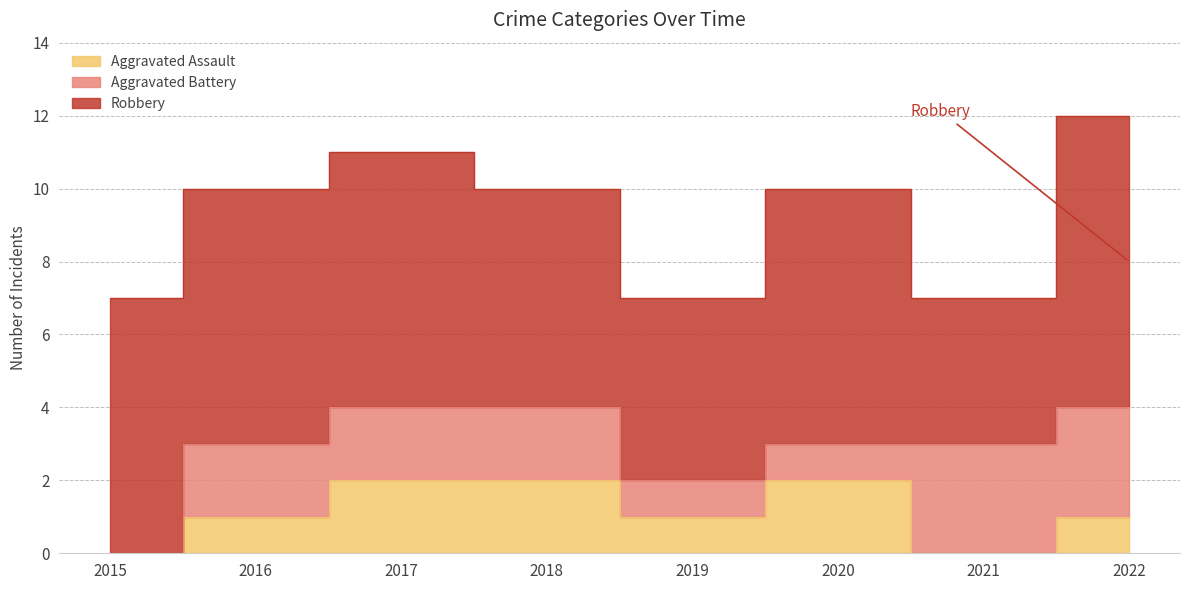

Which category has the highest value in the Robbery series?

2022